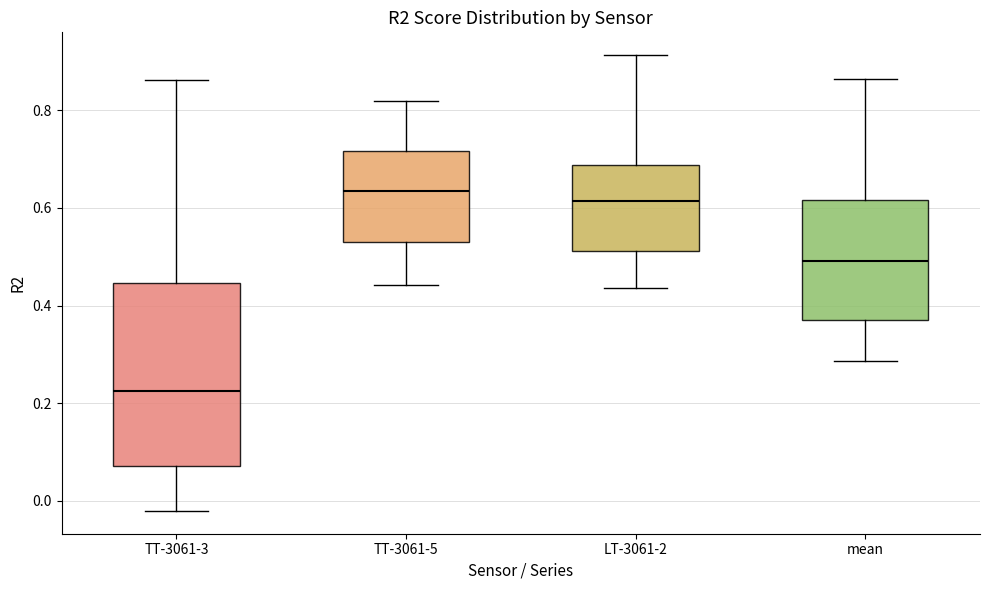

Which box's median line is the lowest?

TT-3061-3